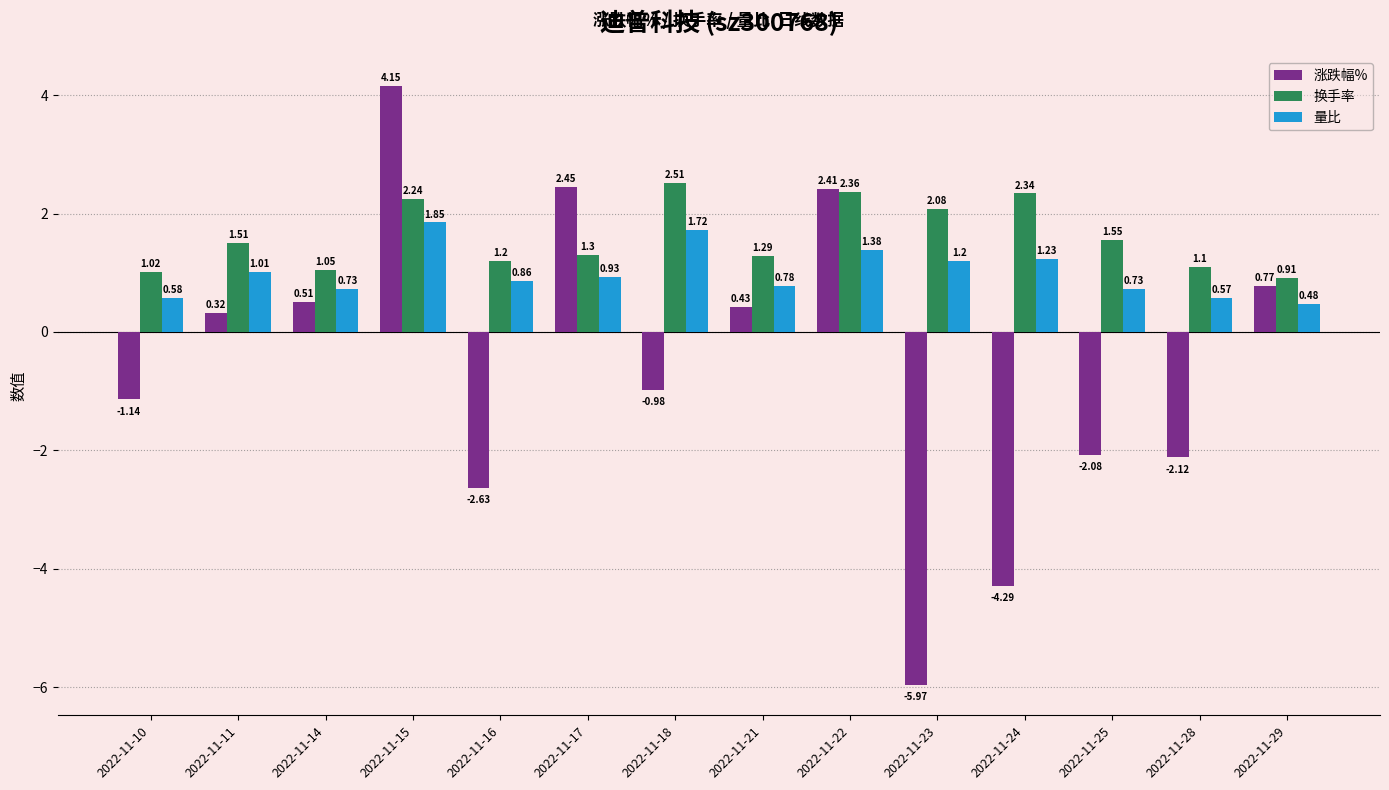

Rank the series at 2022-11-25 from lowest to highest value.

涨跌幅%, 量比, 换手率